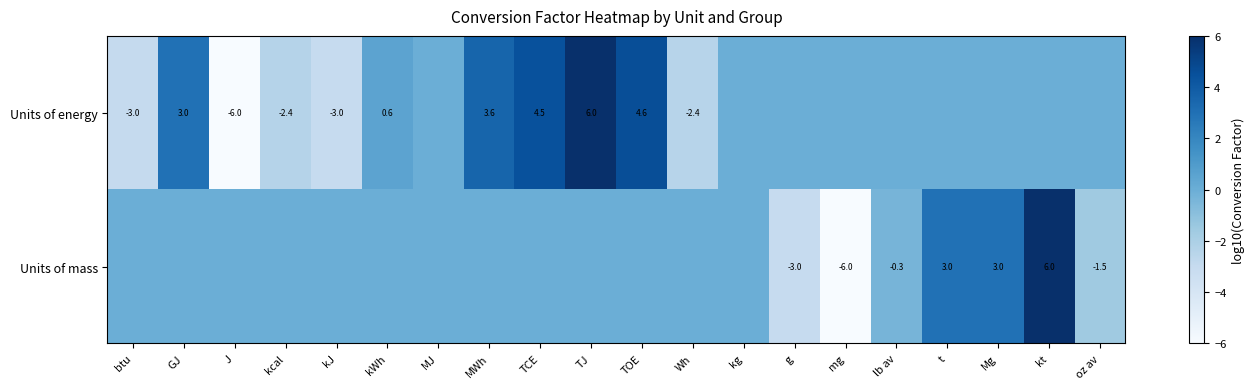

True or false: Units of energy has a value of 1.0 at kWh.

False